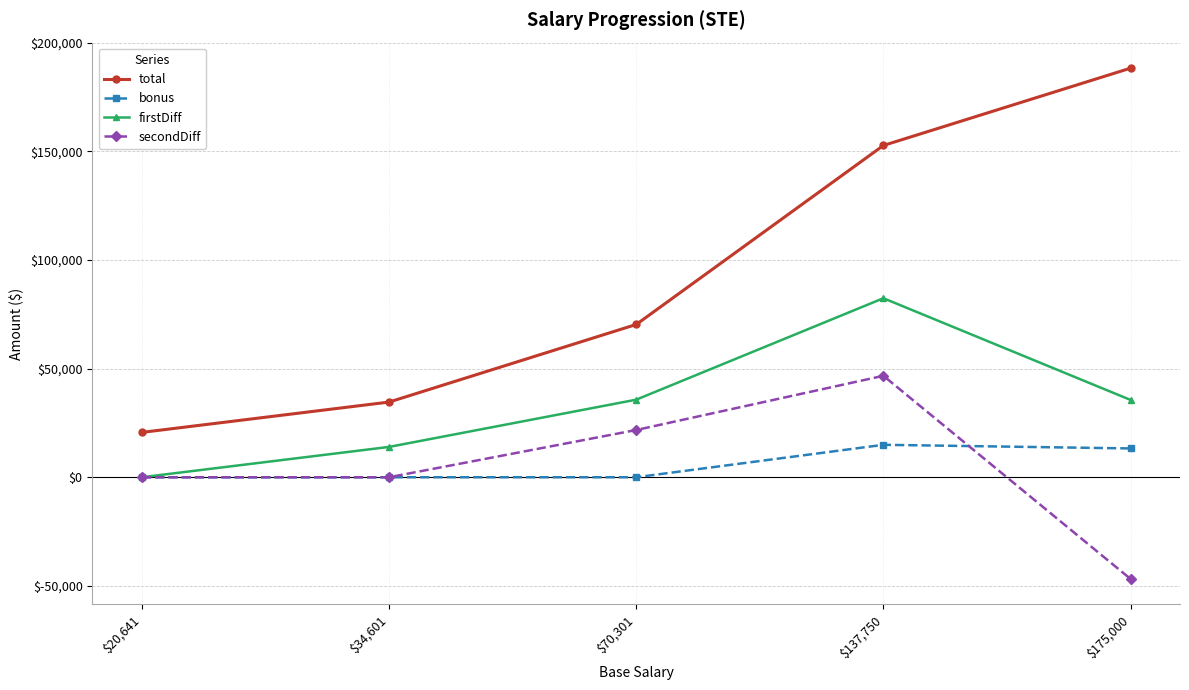

Does the chart have visible grid lines?

Yes